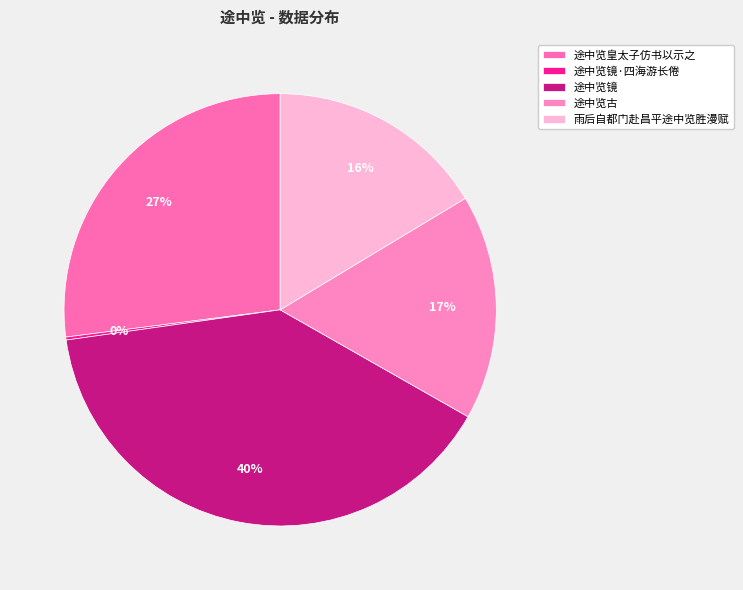

Rank the categories by value from highest to lowest.

途中览镜, 途中览皇太子仿书以示之, 途中览古, 雨后自都门赴昌平途中览胜漫赋, 途中览镜·四海游长倦